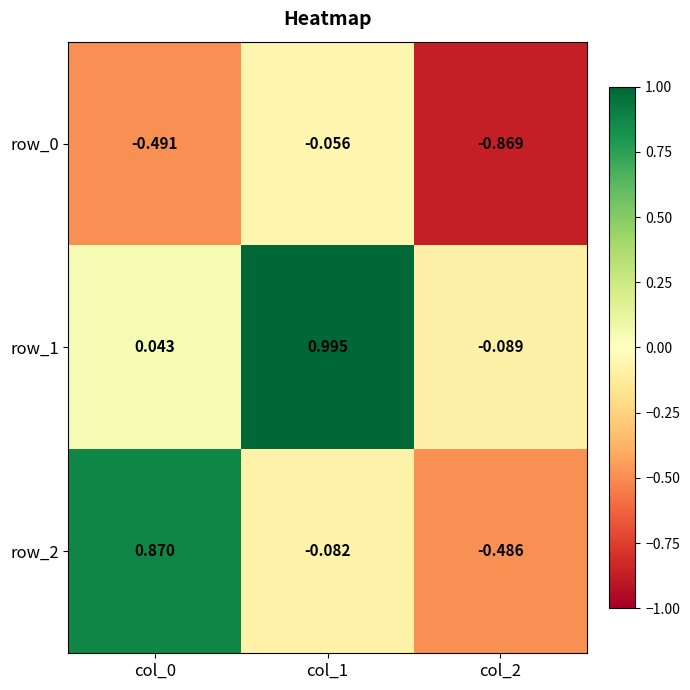

What is the difference between the maximum and minimum values in the row_2 series?

1.4